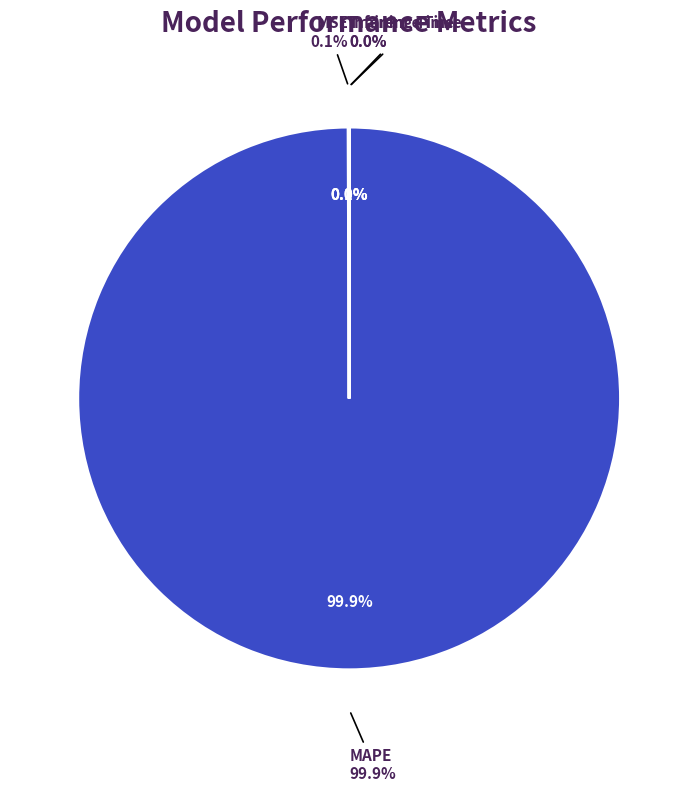

Between MAPE and Inference Time, which is larger?

MAPE